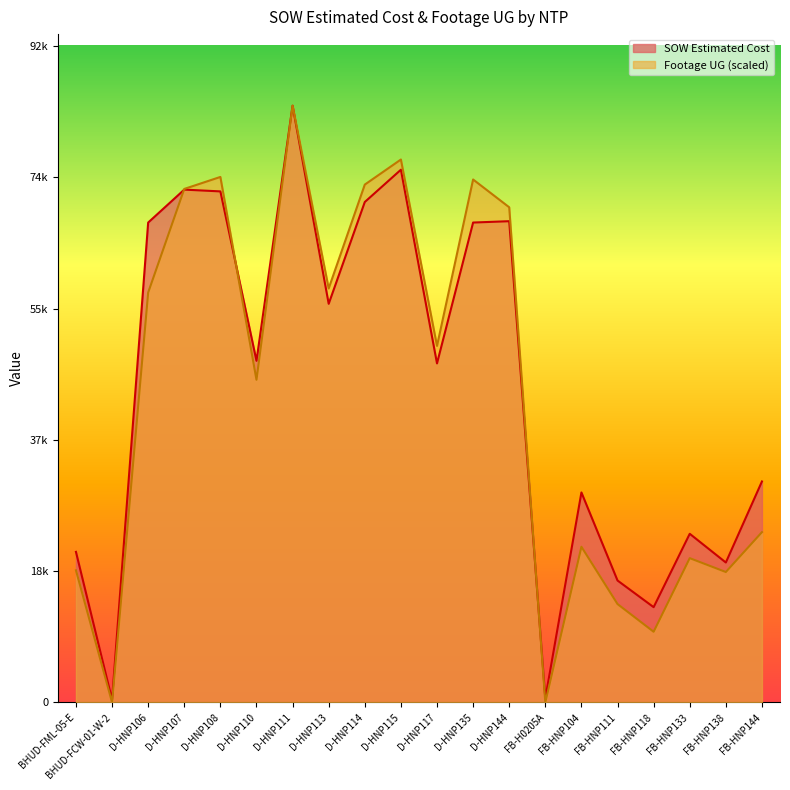

Rank the series at FB-HNP118 from lowest to highest value.

Footage UG (scaled), SOW Estimated Cost